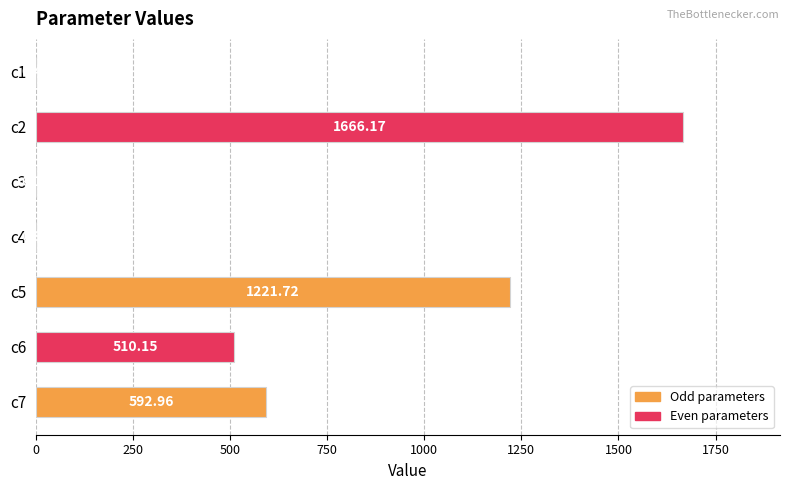

How many data points does each series have?

7